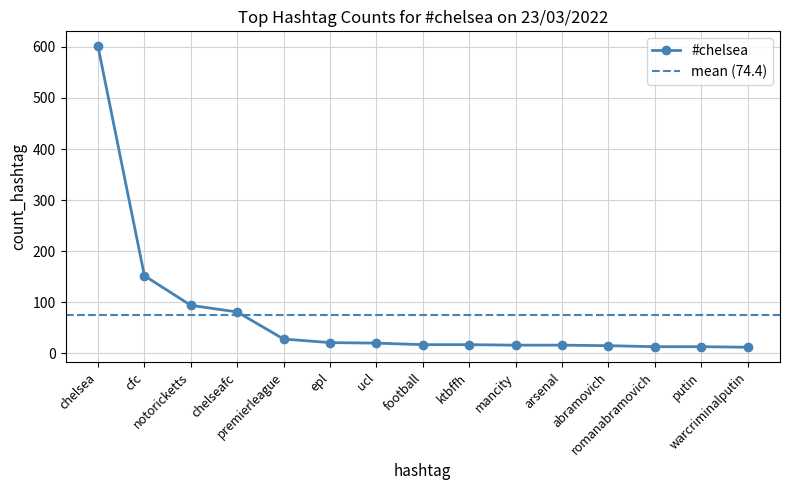

What is the difference between the second highest and minimum values?

140